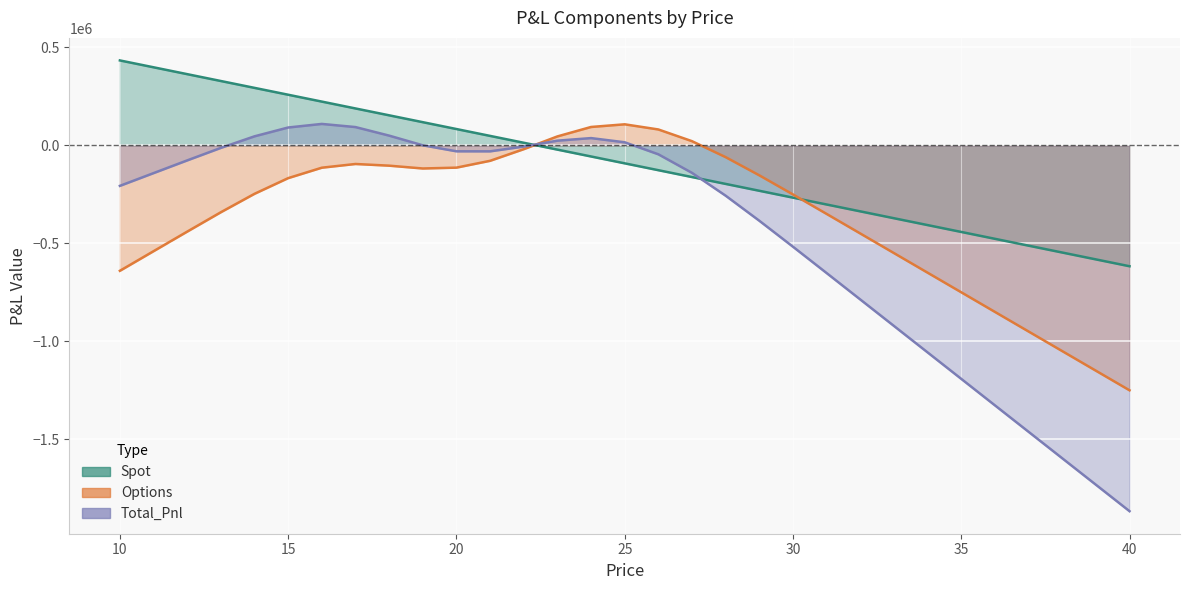

How many interior local valleys does the Options series have?

1